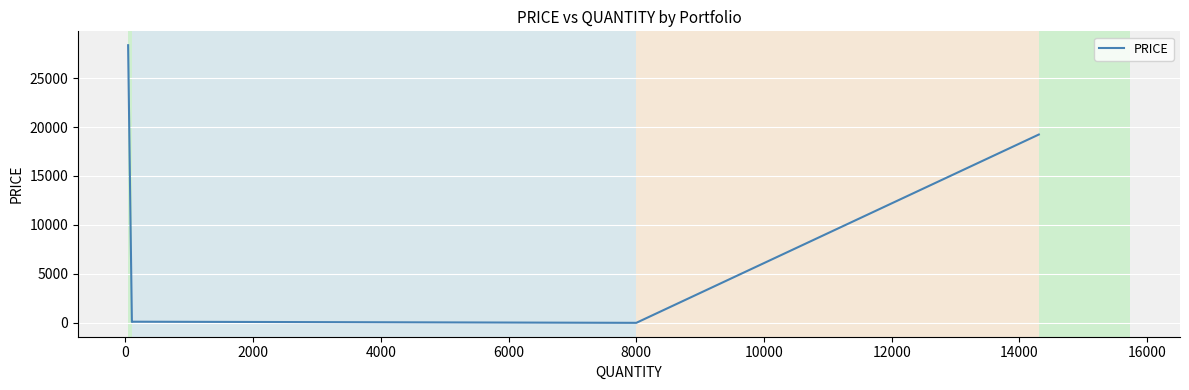

What is the maximum value shown in the chart?

28350.0